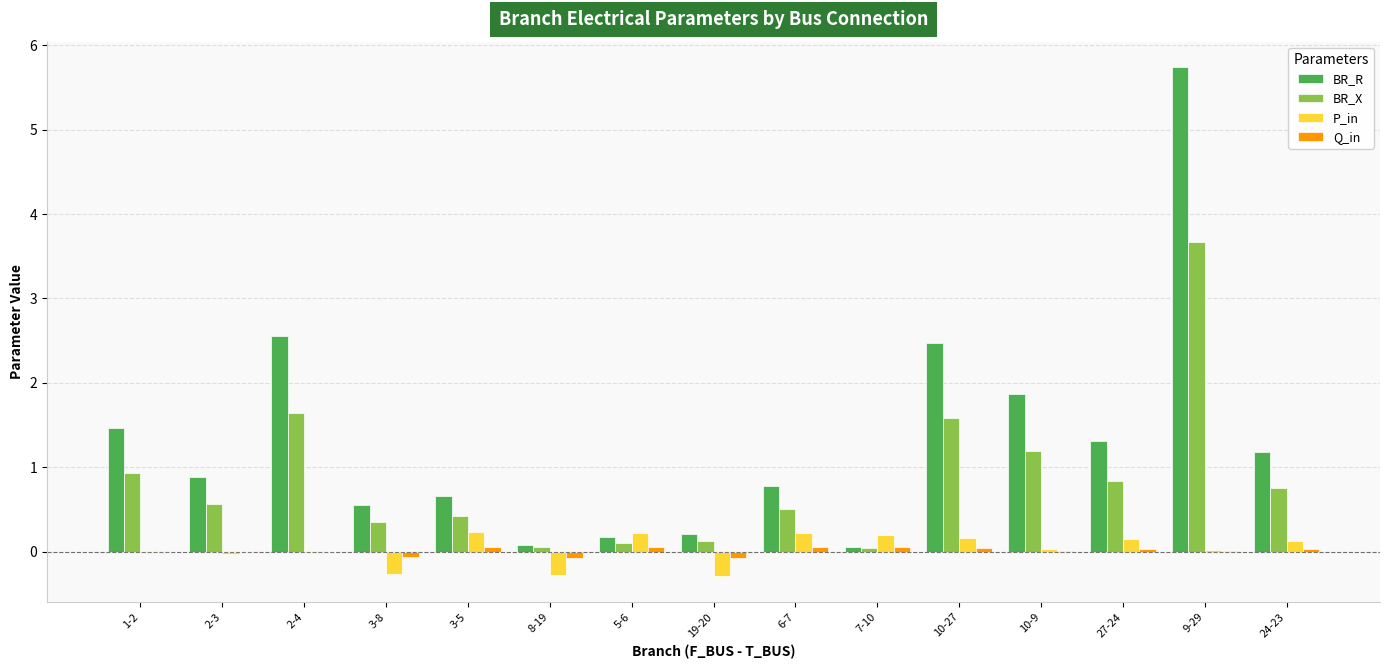

Is the value of P_in at 5-6 greater than the value of BR_X at 3-5?

No